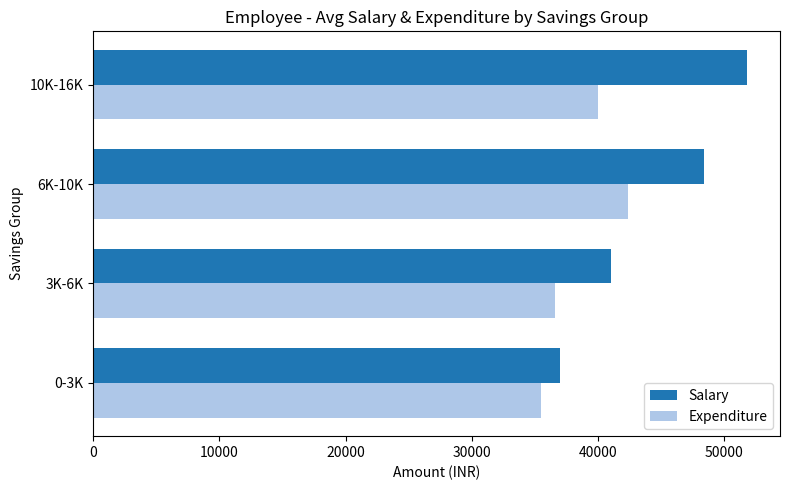

What are all the series names shown in the legend?

Salary, Expenditure